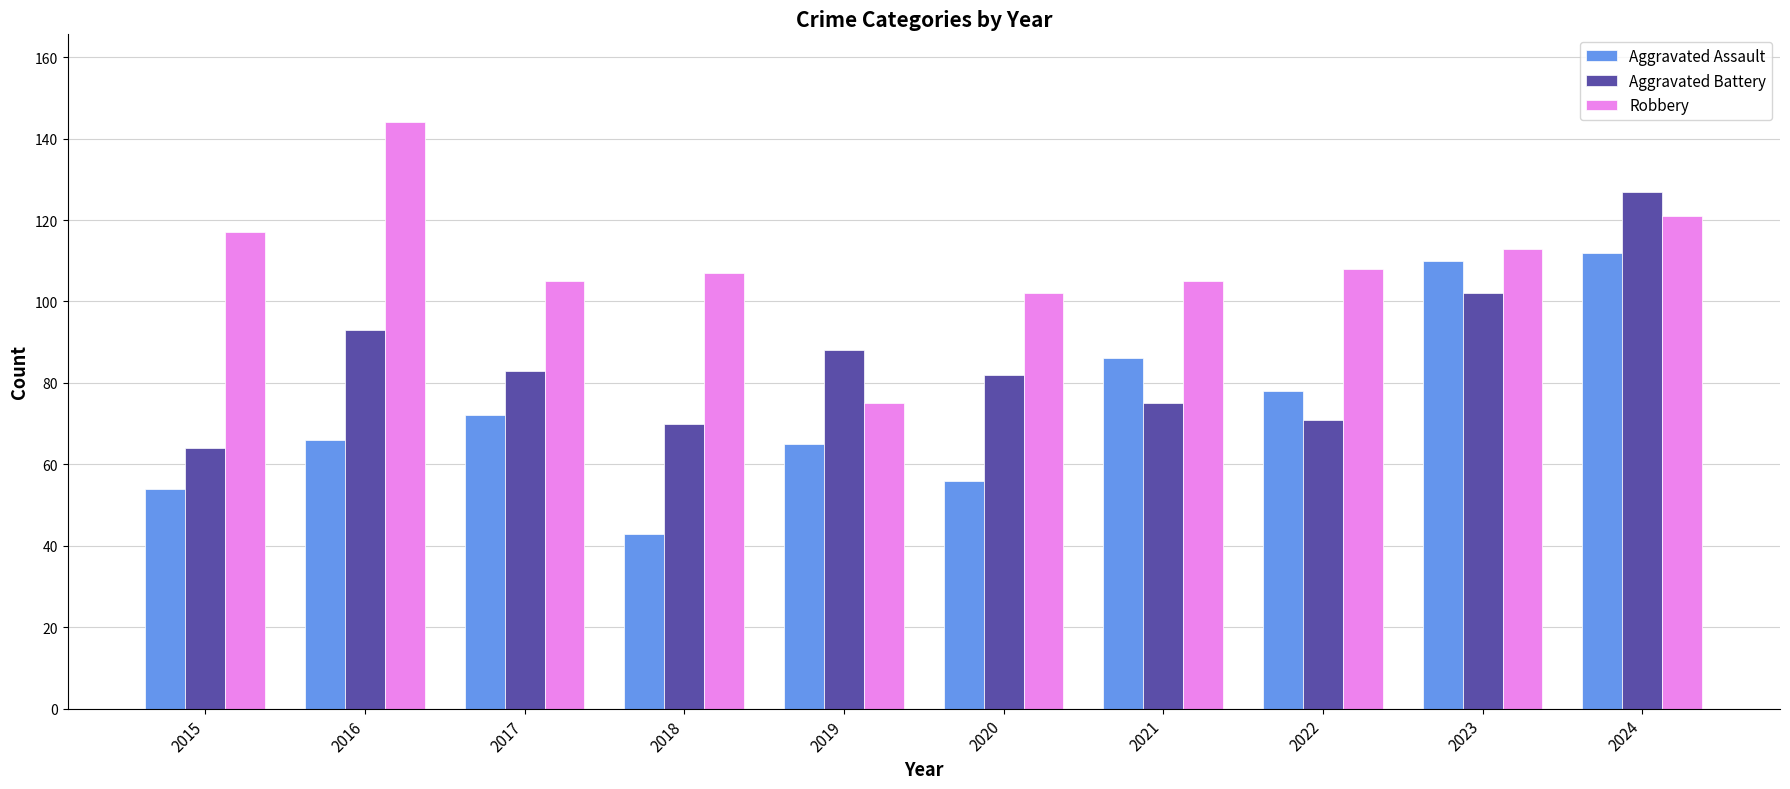

List the series in order of their overall mean, highest first.

Robbery, Aggravated Battery, Aggravated Assault